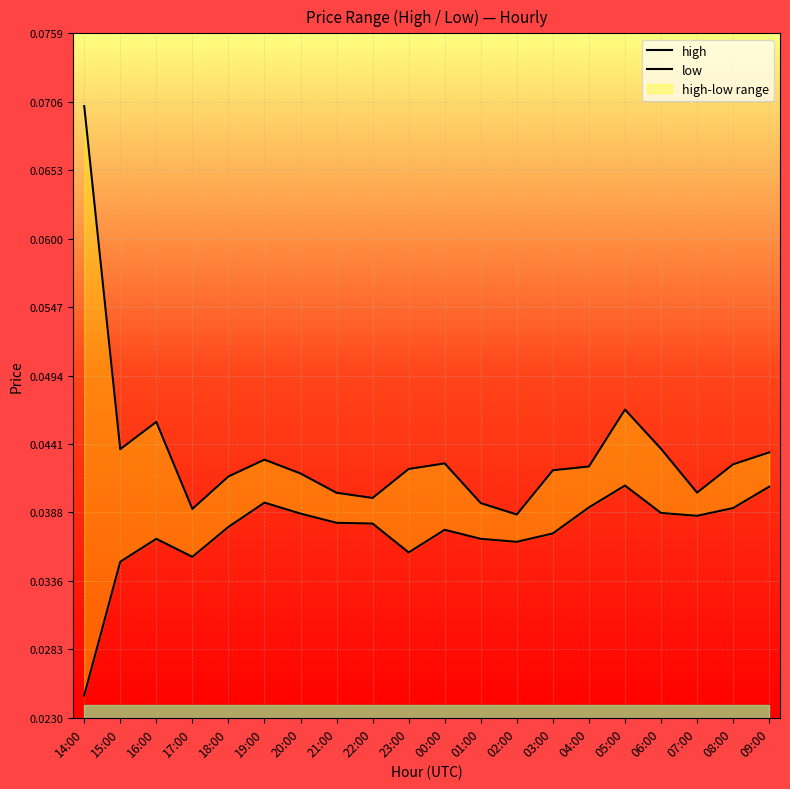

Rank the series by their average value, from highest to lowest.

high, low